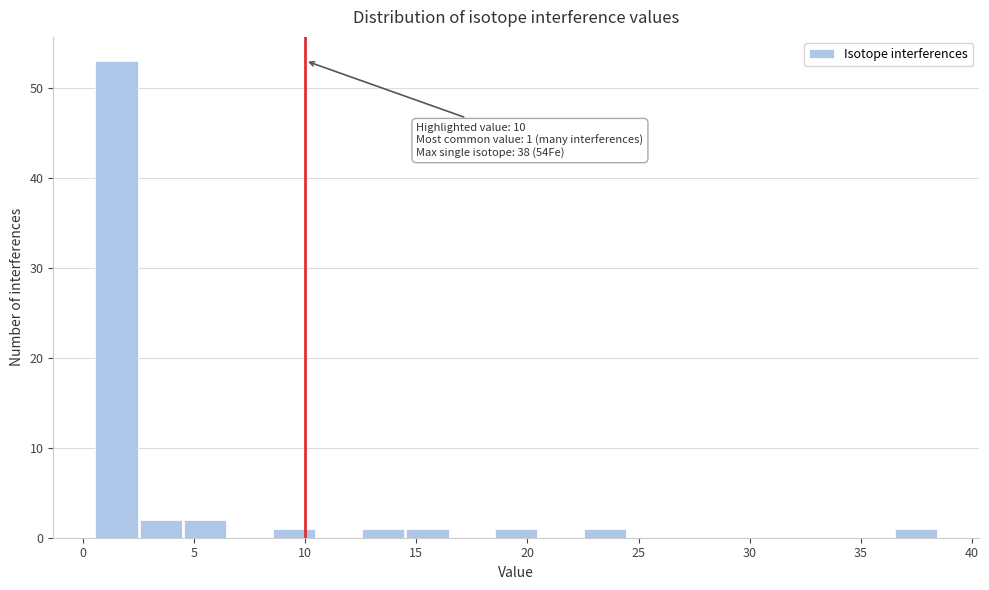

Which range on the x-axis has the tallest bar?

0.5 to 2.5